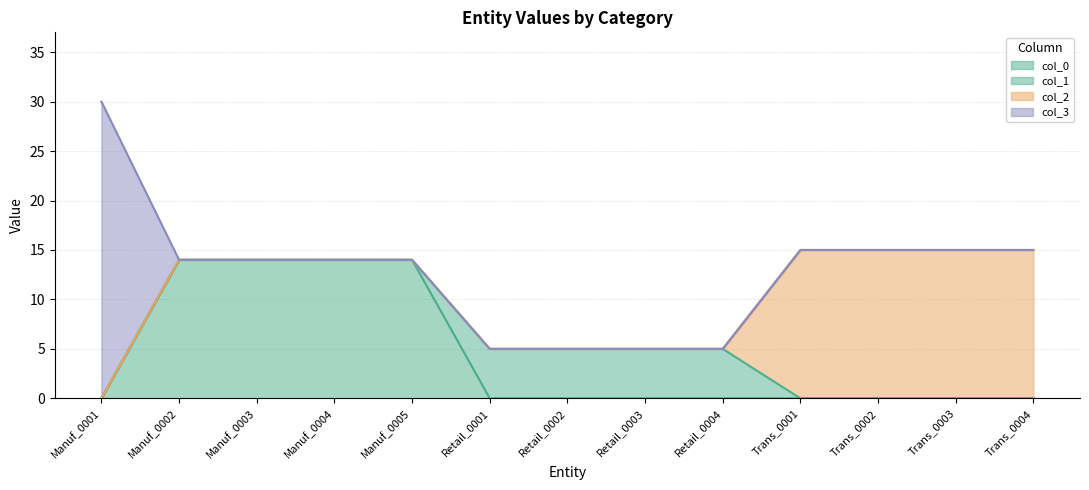

Count the number of data series in this chart.

3